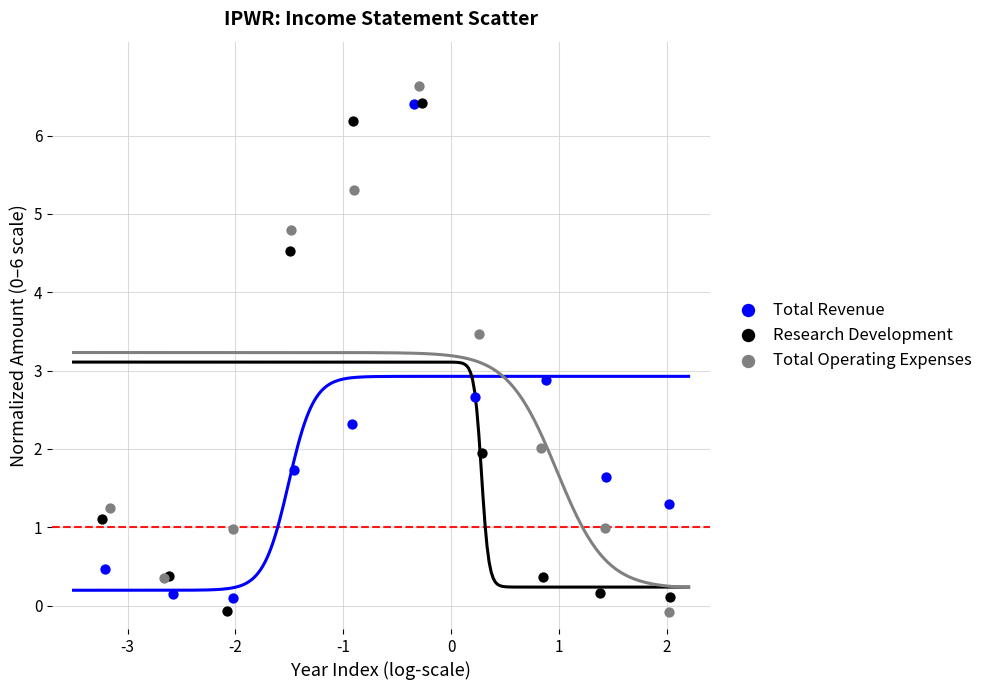

What are all the series names shown in the legend?

Total Revenue, Research Development, Total Operating Expenses